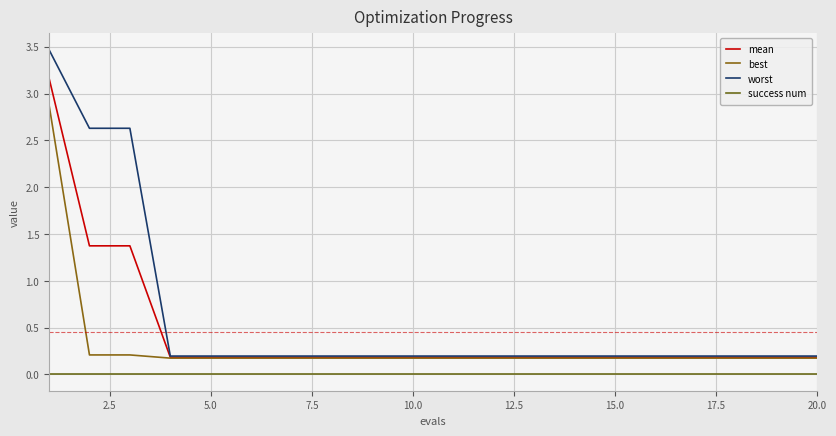

List the series in order of their peak value, highest first.

worst, mean, best, success num